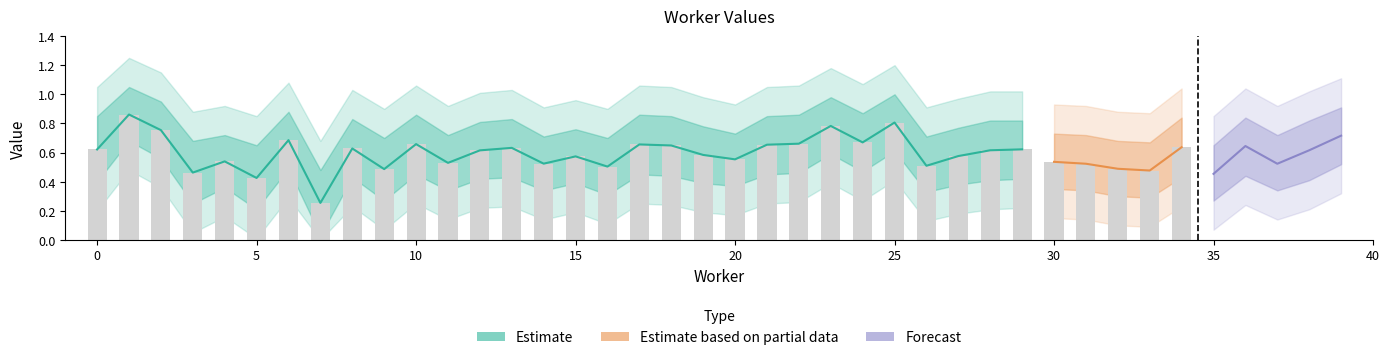

True or false: value has a value of 0.6 at 18.

True